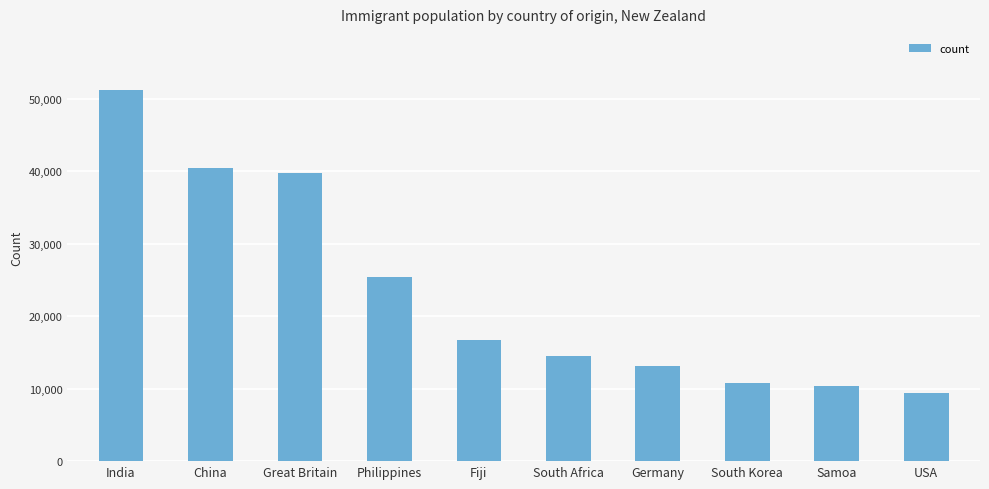

What is the difference between the maximum and minimum values?

41853